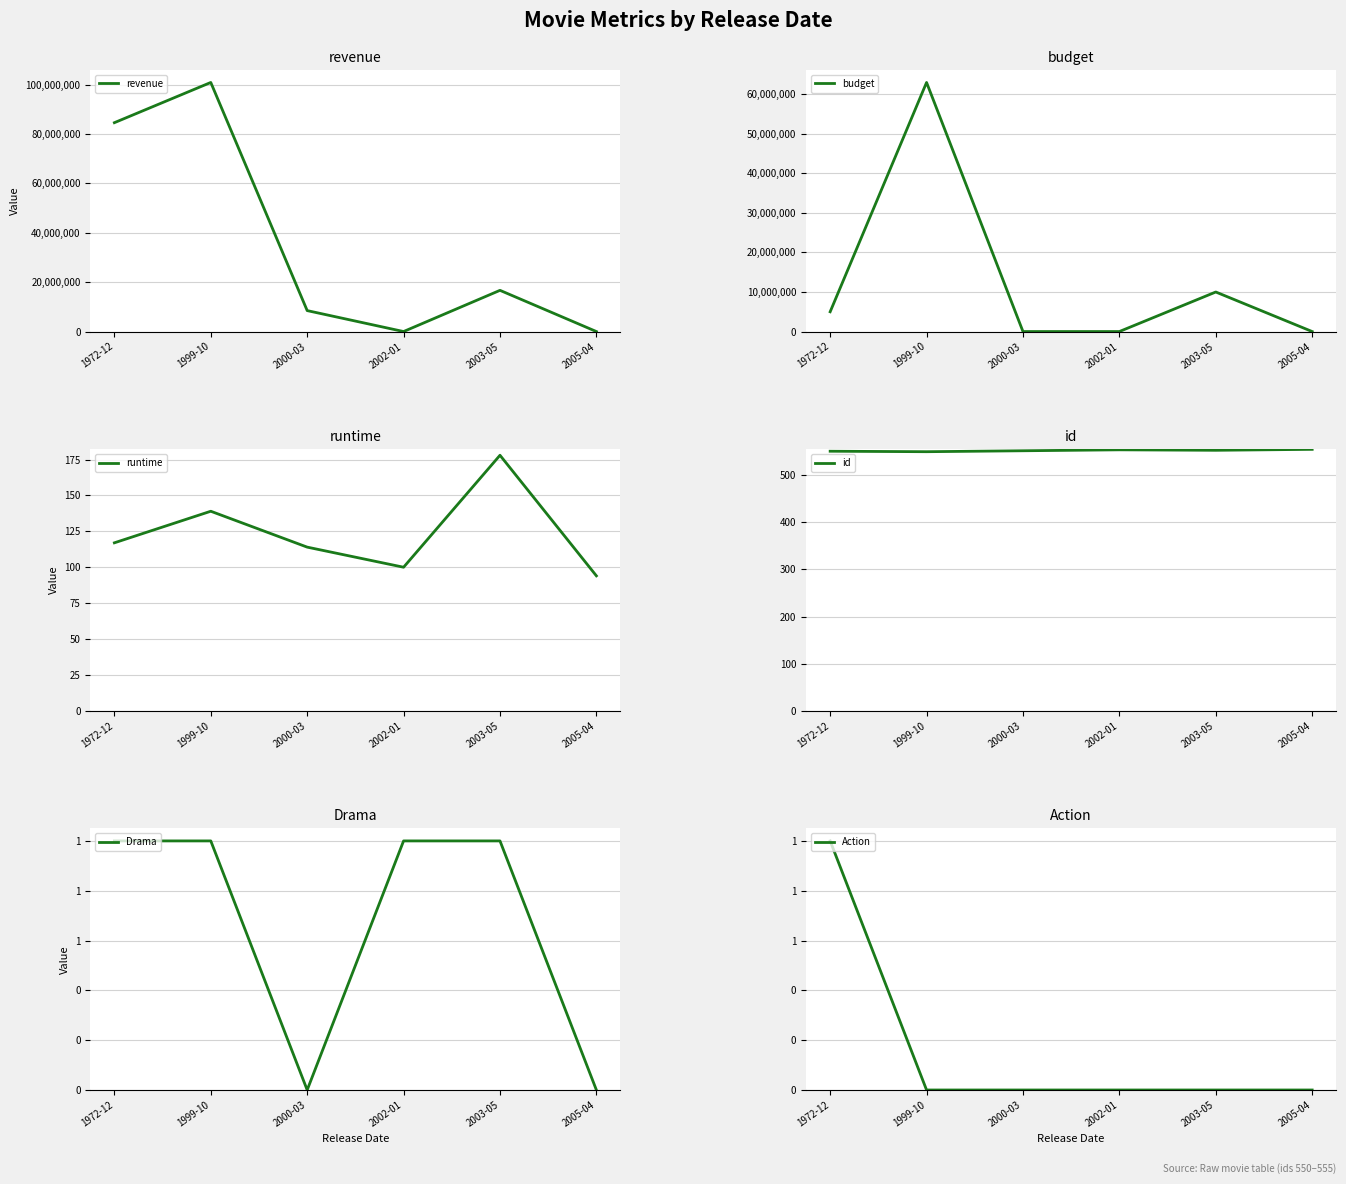

Which category has the highest value in the revenue series?

1999-10